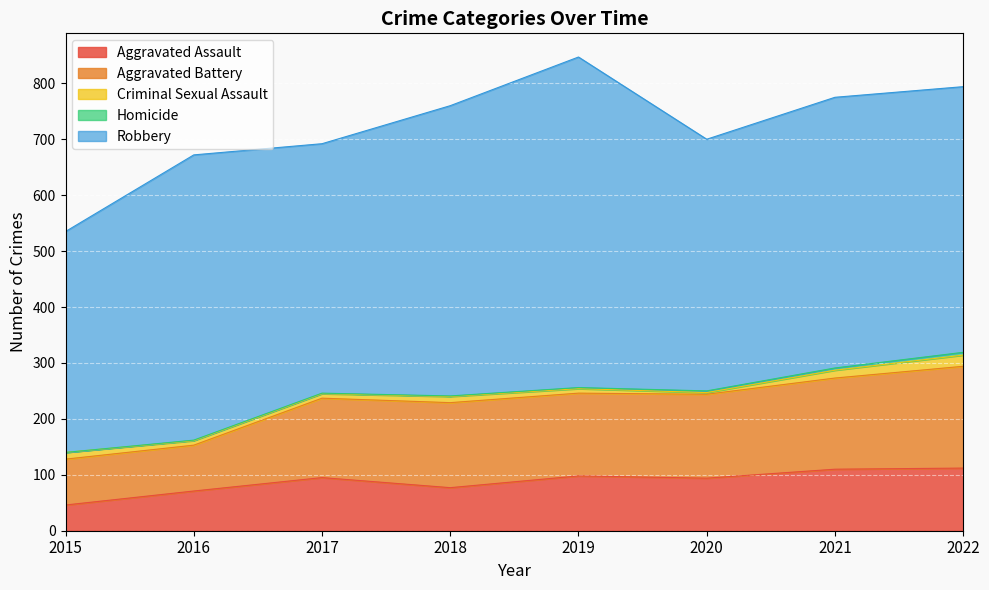

Is the value of Homicide at 2021 greater than the value of Robbery at 2018?

No